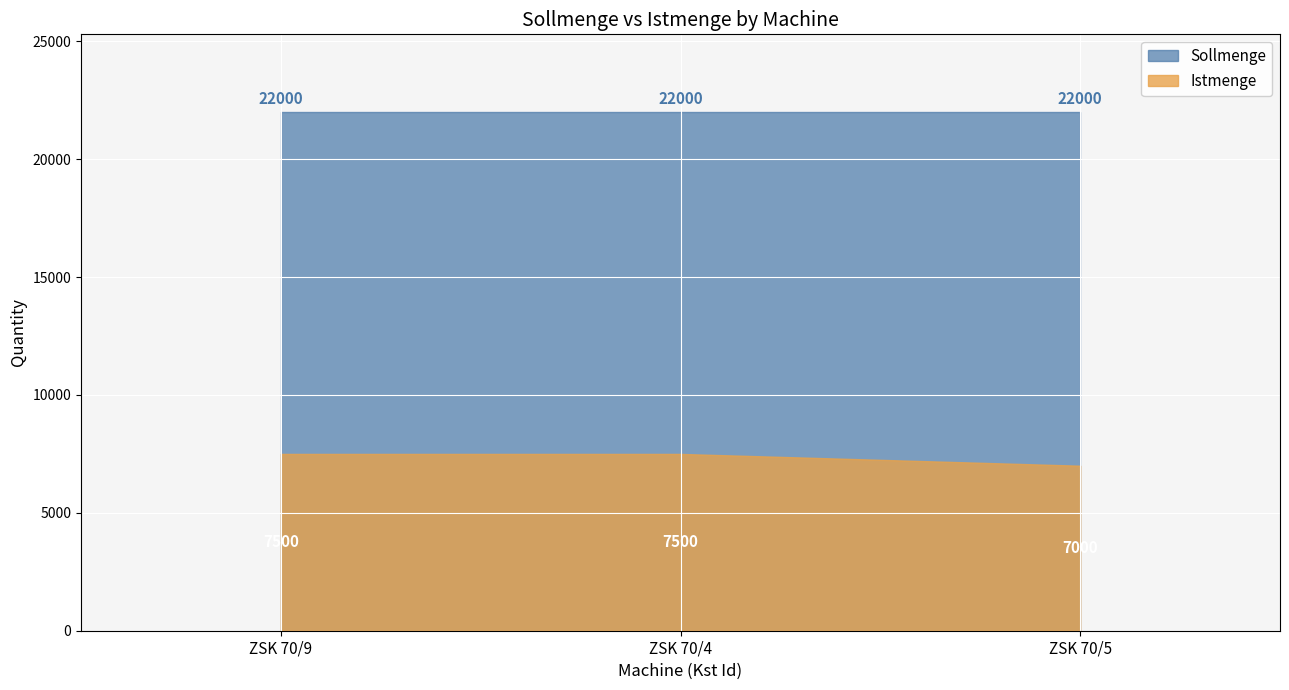

What is the greatest value displayed?

22000